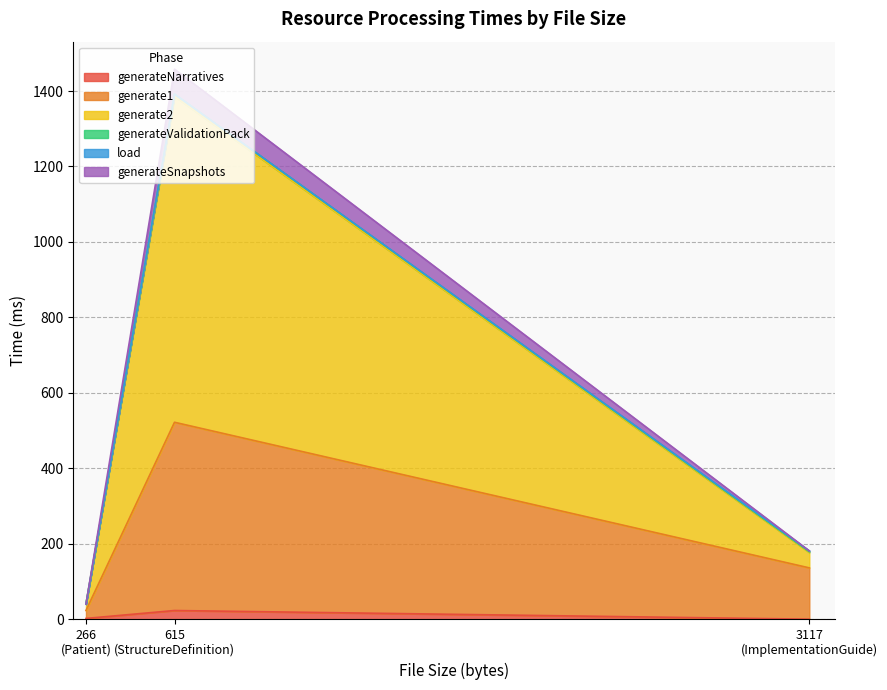

What are all the series names shown in the legend?

generateNarratives, generate1, generate2, generateValidationPack, load, generateSnapshots